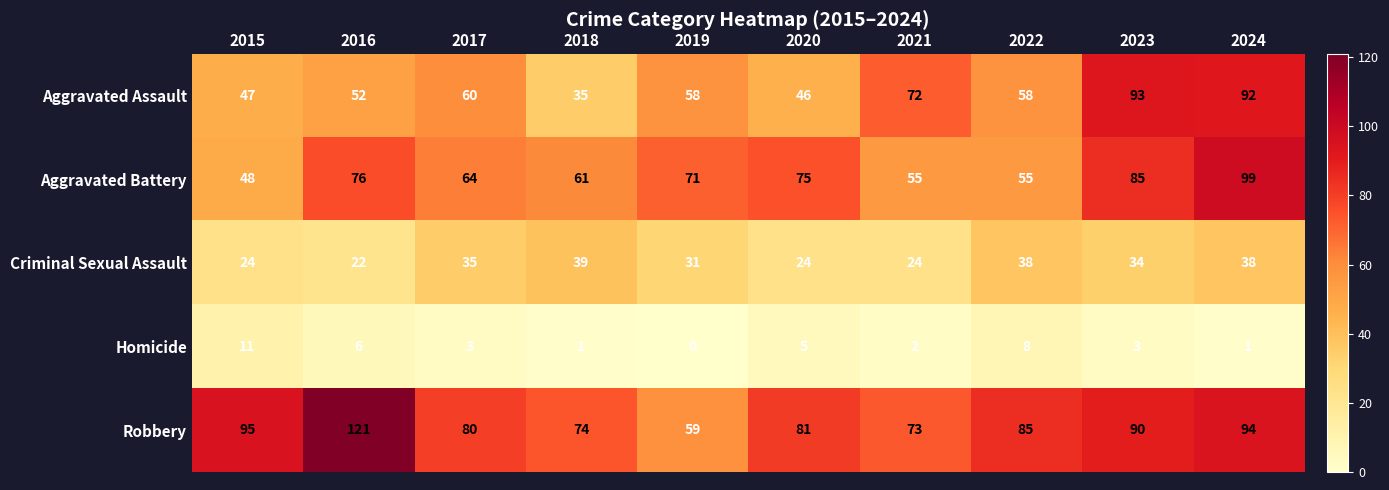

At which label does Homicide first exceed 3?

2015